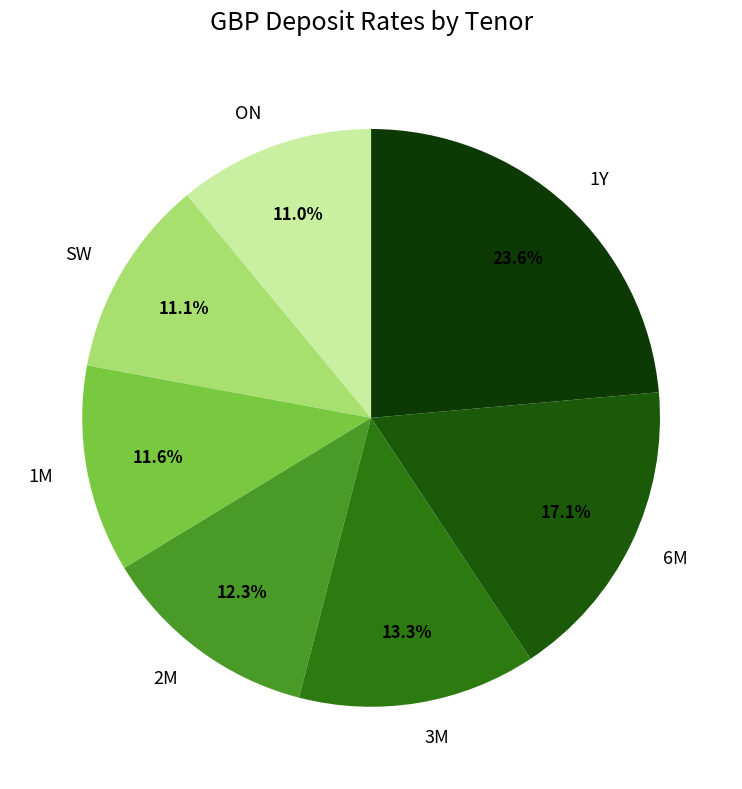

How many slices are in this pie chart?

7